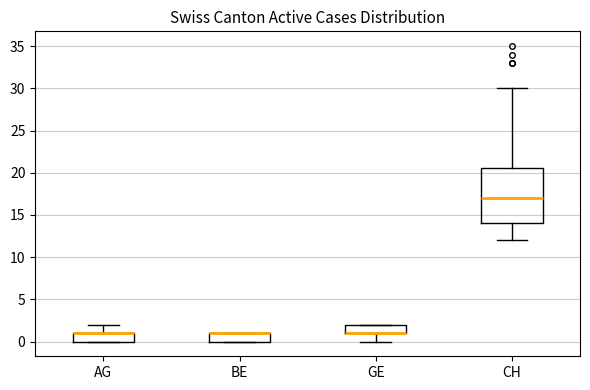

Reading left to right, read every box against the y-axis: the position of its median line, the range the box covers, and the ends of its whiskers. The values are not printed on the chart, so give them approximately, as read against the axis.

AG: median 1.0 (drawn on the box's upper edge), box 0.0 to 1.0, whiskers 0.0 to 2.0
BE: median 1.0 (drawn on the box's upper edge), box 0.0 to 1.0, whiskers 0.0 to 1.0
GE: median 1.0 (drawn on the box's lower edge), box 1.0 to 2.0, whiskers 0.0 to 2.0
CH: median 17.0, box 14.0 to 20.5, whiskers 12.0 to 30.0